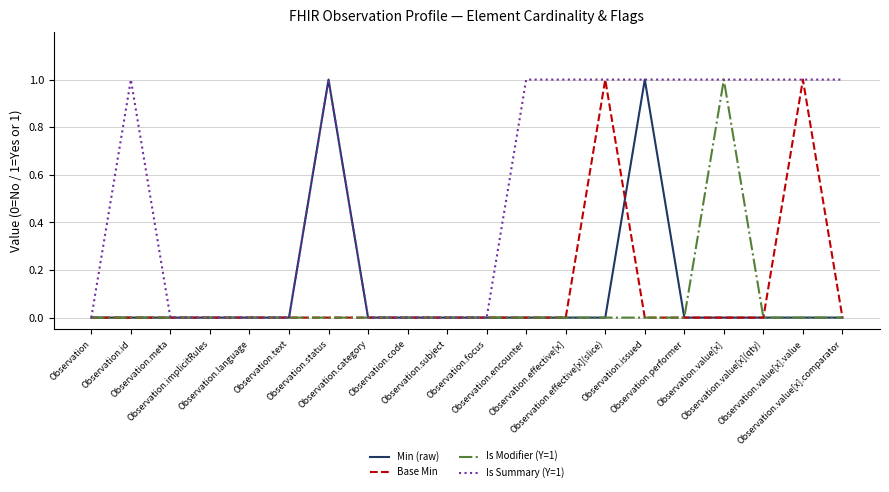

Which series has the largest total across all categories?

Is Summary (Y=1)